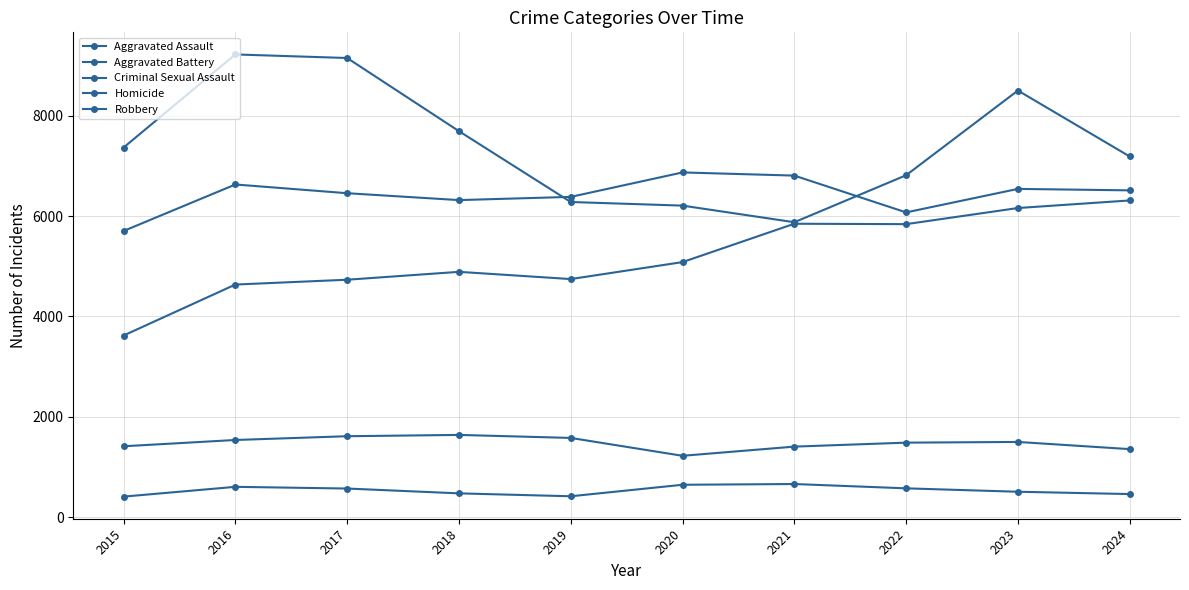

How many series are shown in this chart?

5